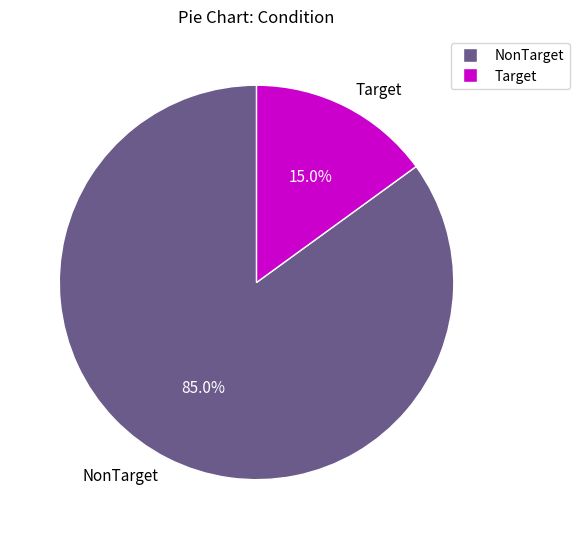

Is it true that Target is 4% of the pie?

False